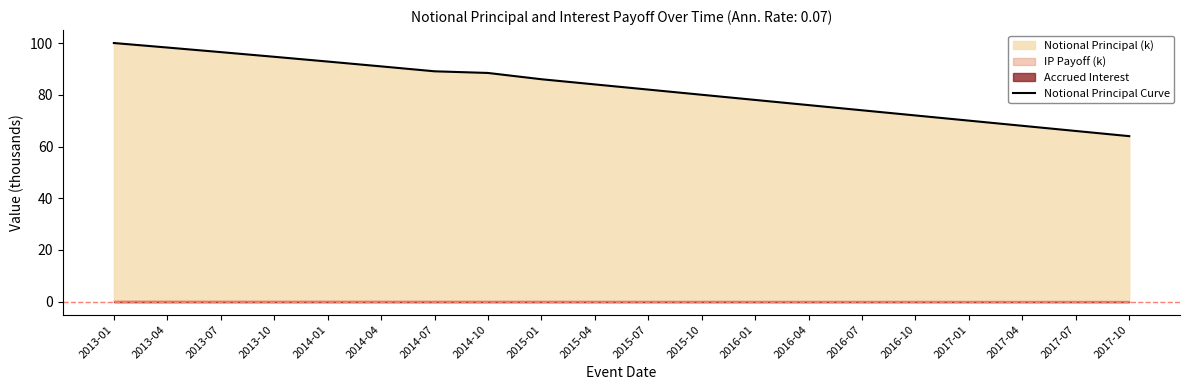

What is the label of the 7th point from the left?

2014-07